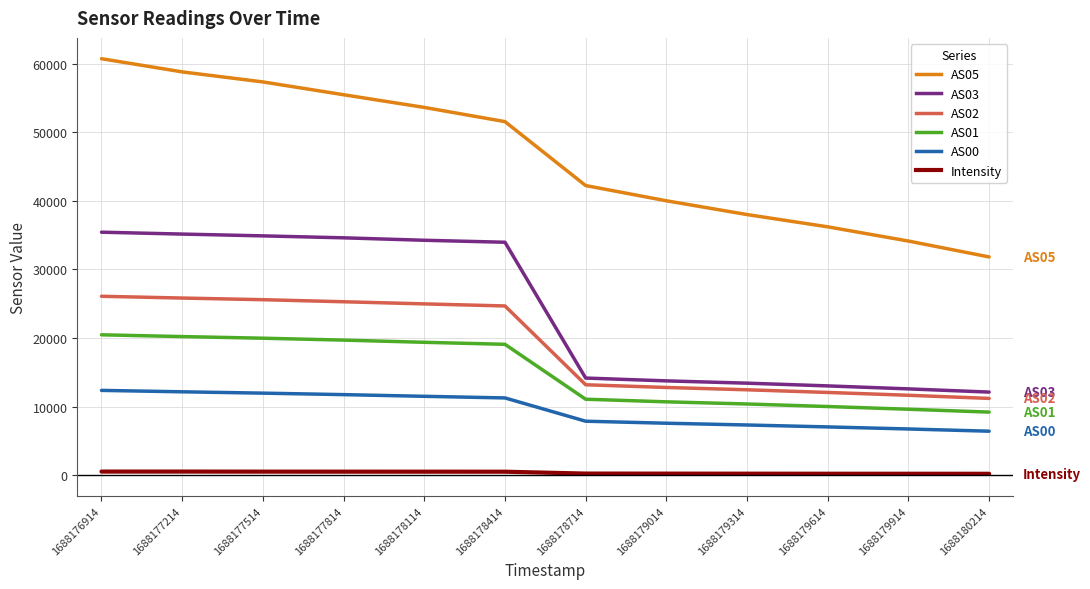

At which label is AS03 closest to 23766?

1688178714